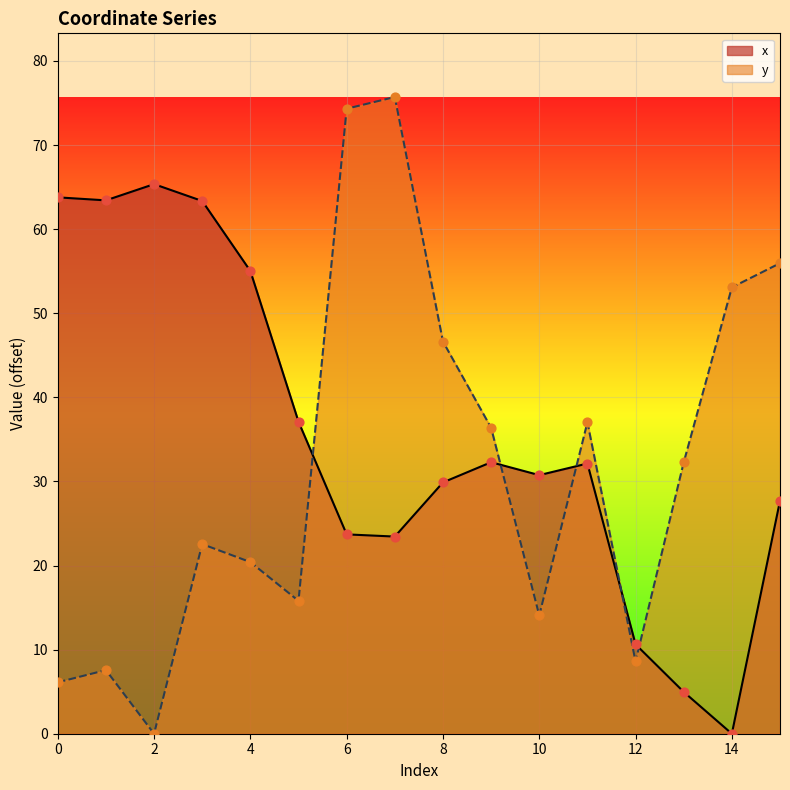

Which series contains the highest Y value?

y